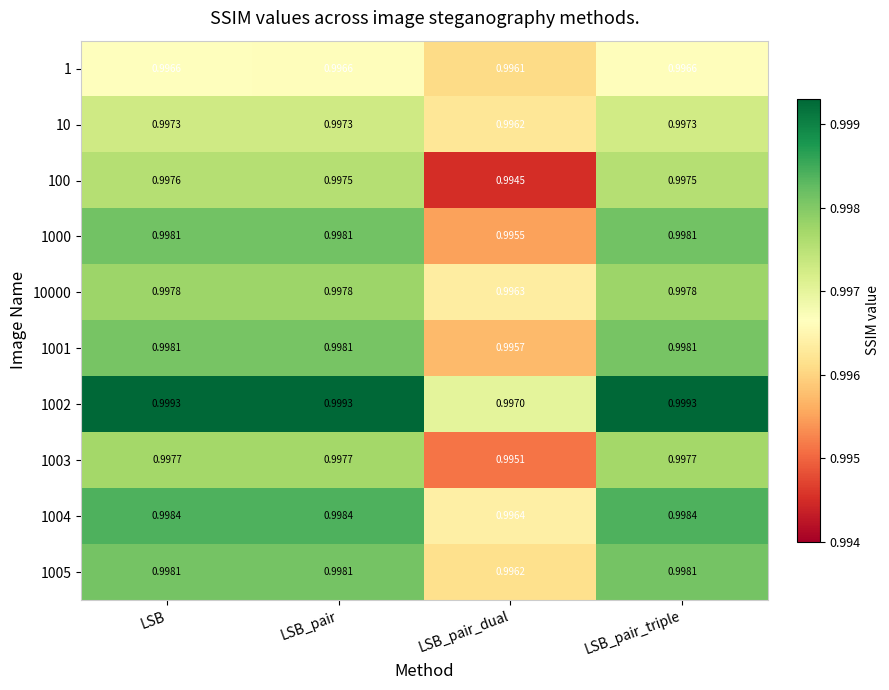

At which label does 1 reach its minimum?

LSB_pair_dual